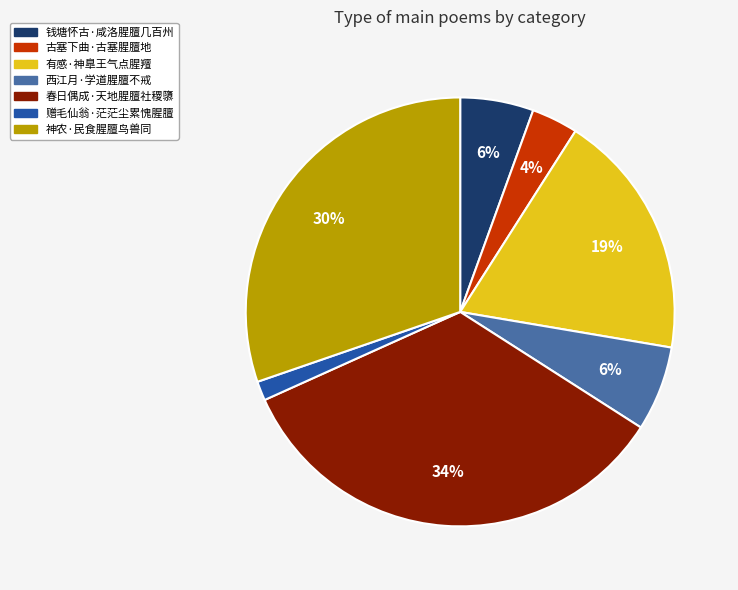

To the nearest percent, what is the difference between the largest and smallest slice percentages?

33%